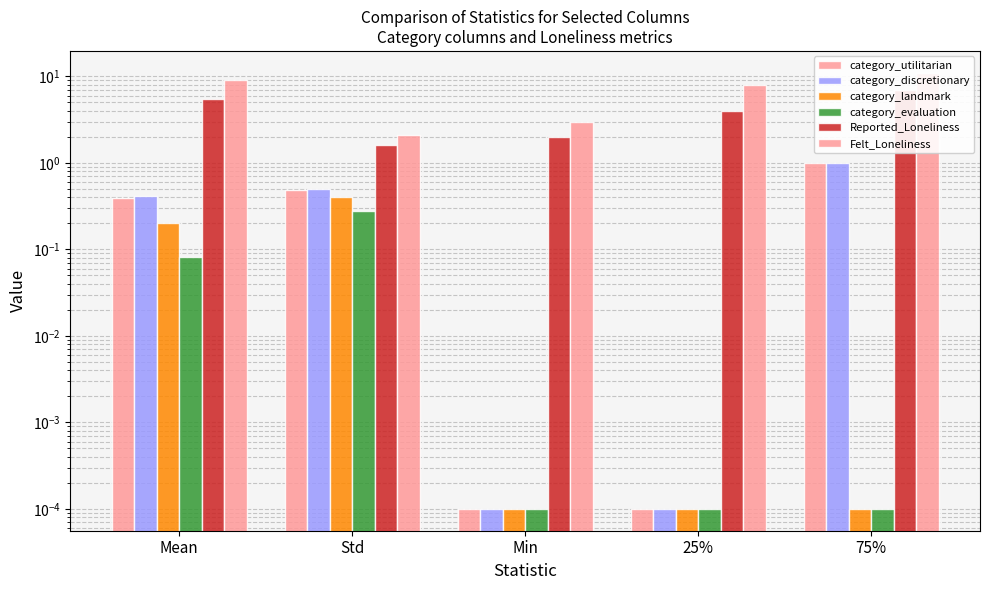

What is the label of the 5th bar from the left?

75%